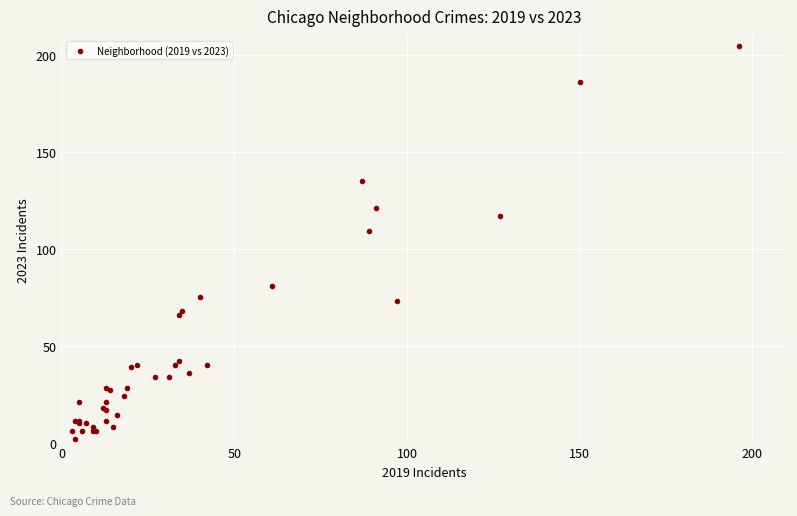

What Y value in the scatter plot is closest to 103?

109